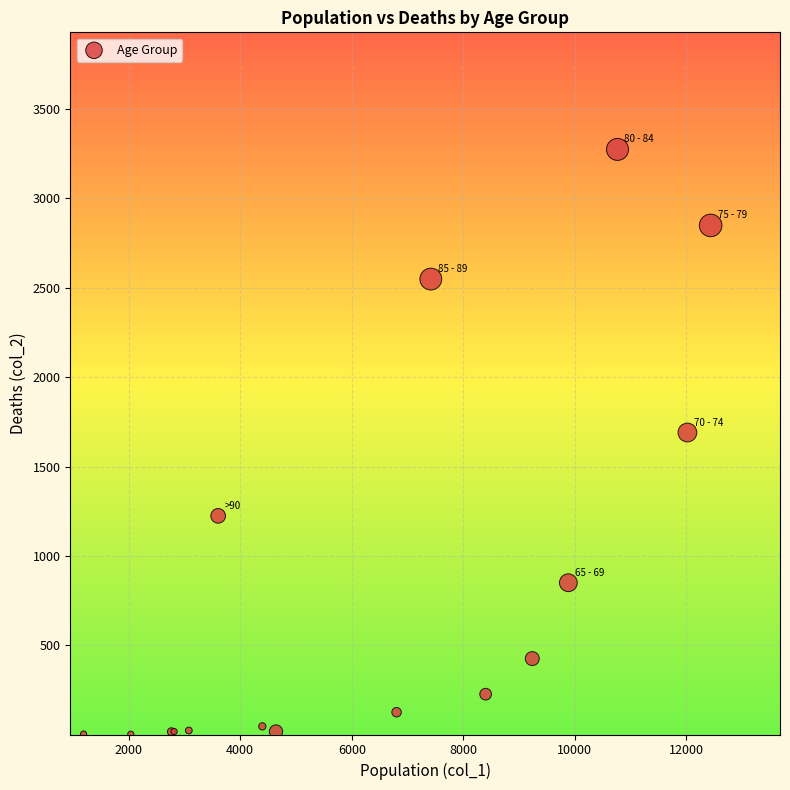

What Y value in the scatter plot is closest to 1638?

1690